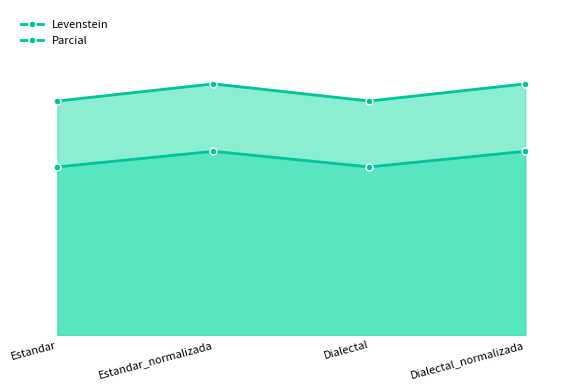

How many lines are shown in the chart?

2